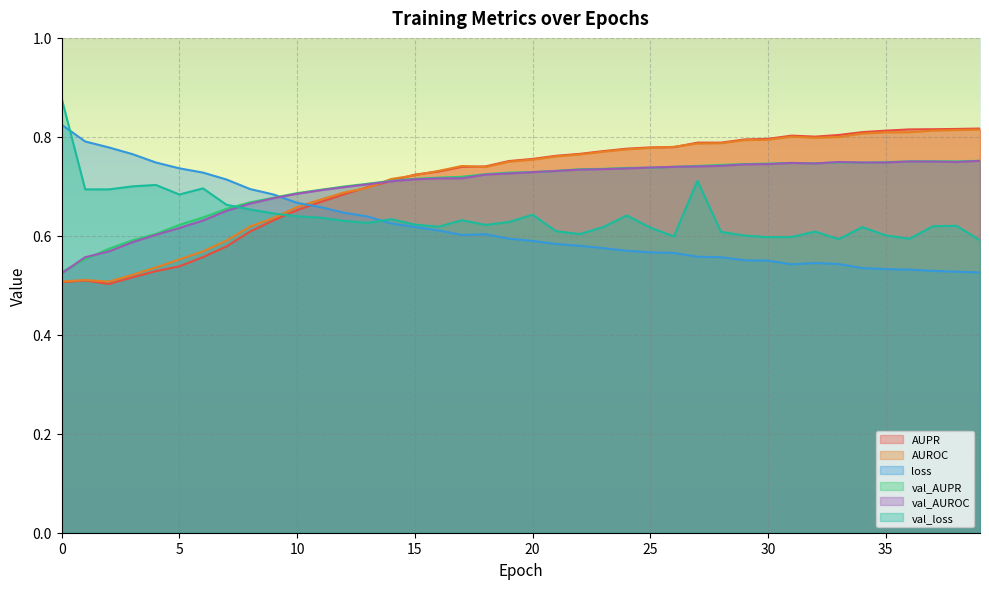

What is the average value of the AUPR series?

0.7